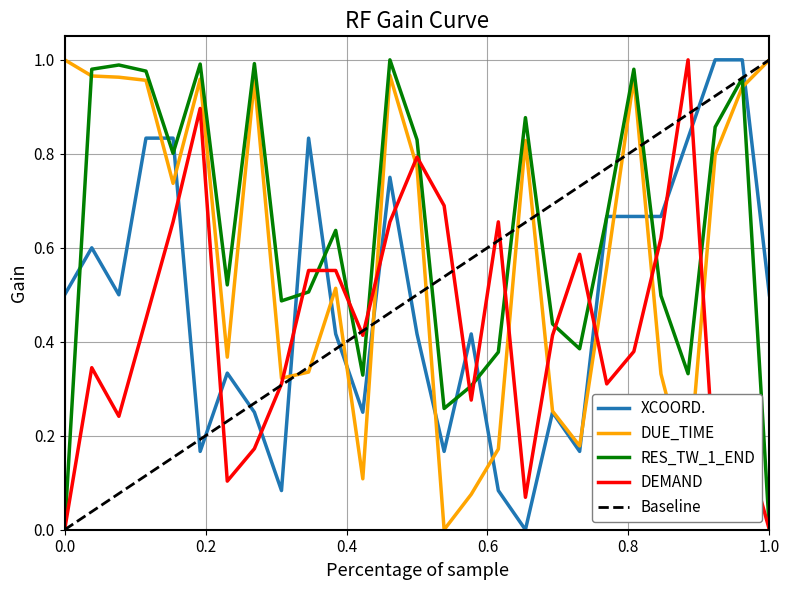

After their last crossing, which series has the higher values: XCOORD. or DEMAND?

XCOORD.